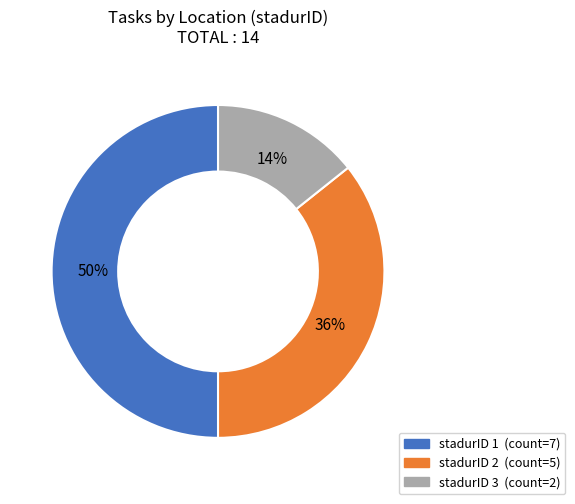

To the nearest percent, what is the difference between the largest and smallest slice percentages?

36%